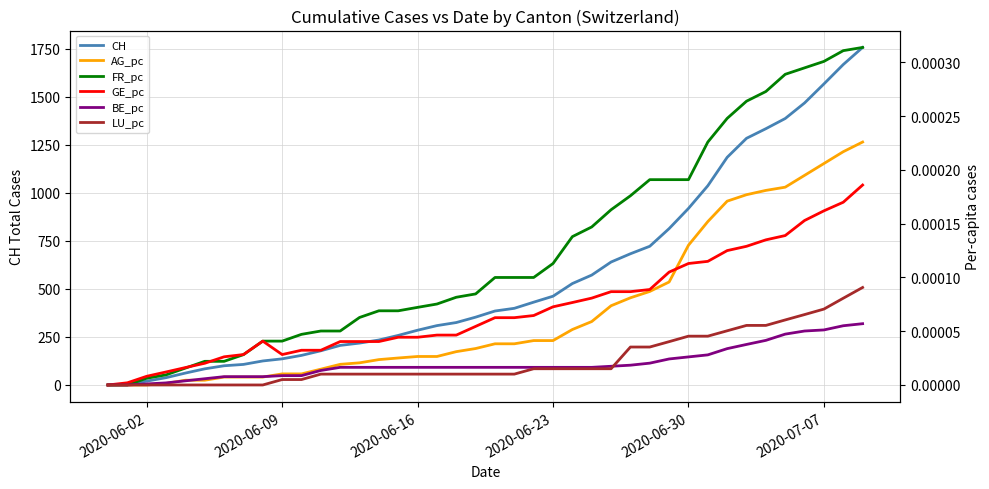

True or false: LU_pc and AG_pc cross at least once.

False